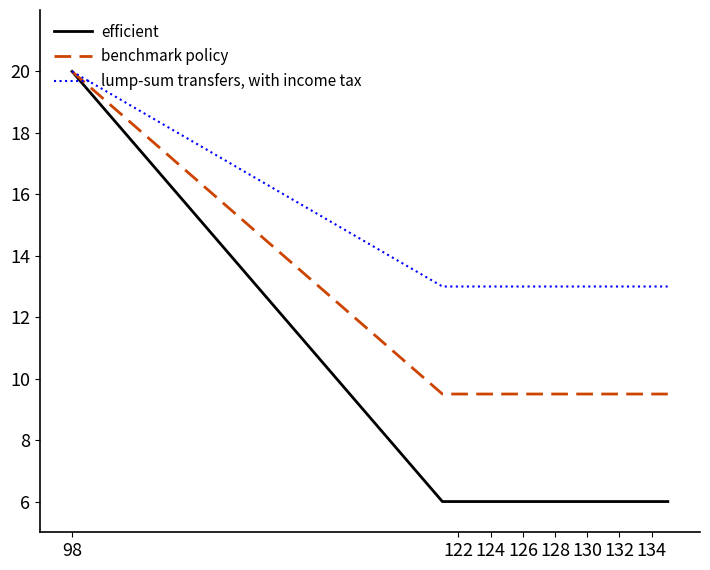

What is the difference between the maximum and minimum values in the efficient series?

14.0